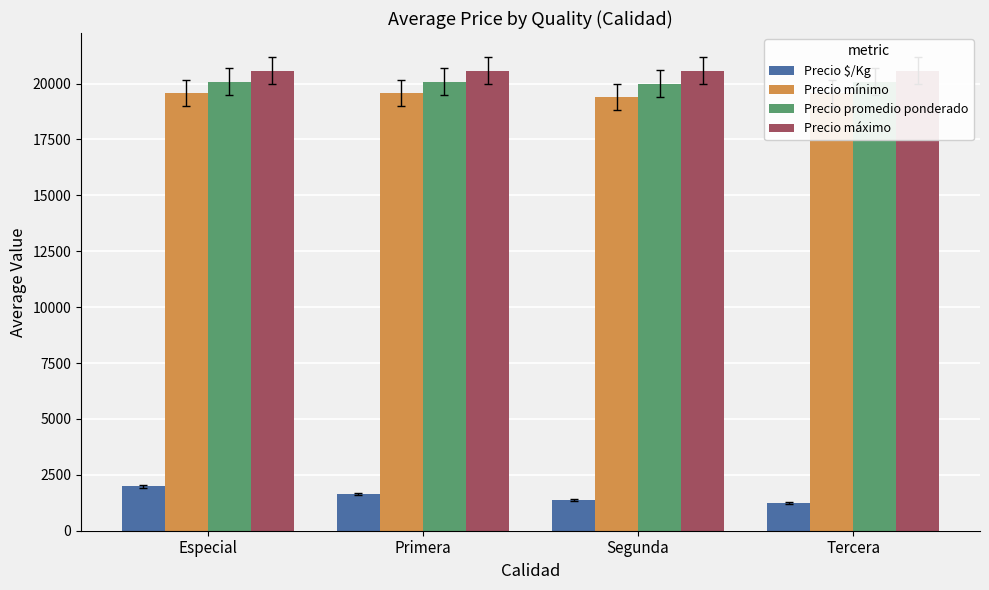

Which category has the highest value across all series?

Especial